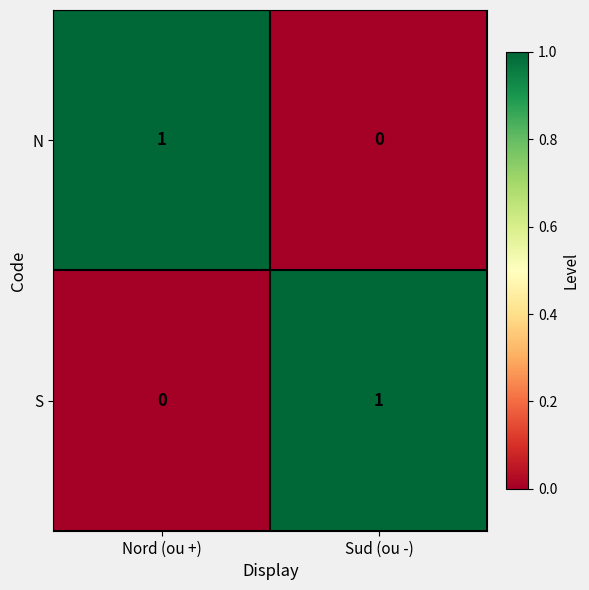

At which label is N closest to 0?

Sud (ou -)